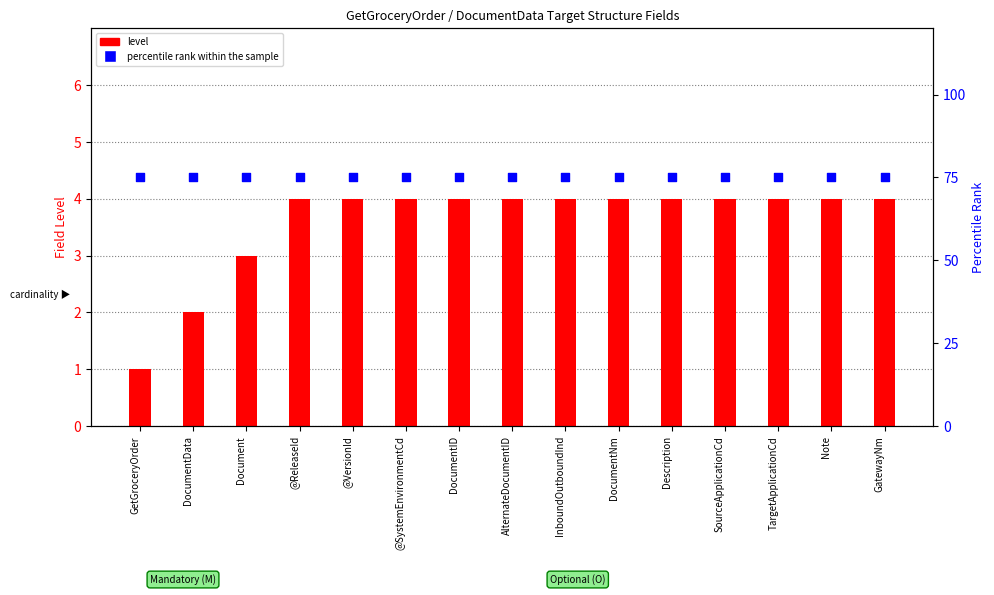

What are all the series names shown in the legend?

level, percentile rank within the sample